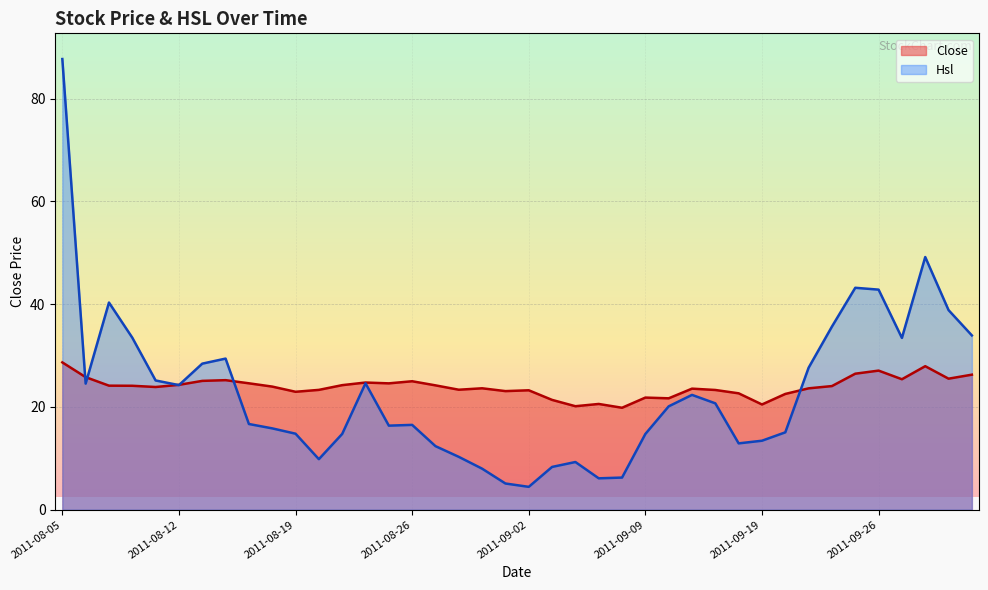

What is the sum of the Close values at 2011-08-17 and 2011-09-22?

48.7